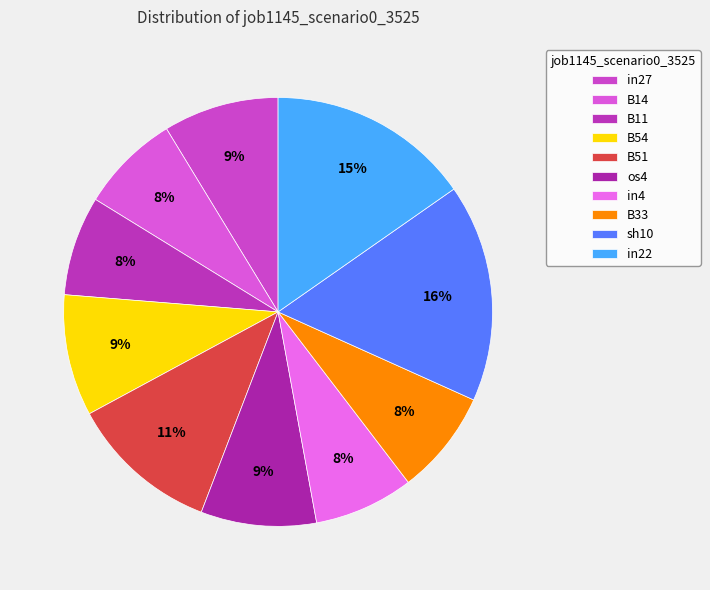

How many slices are in this pie chart?

10